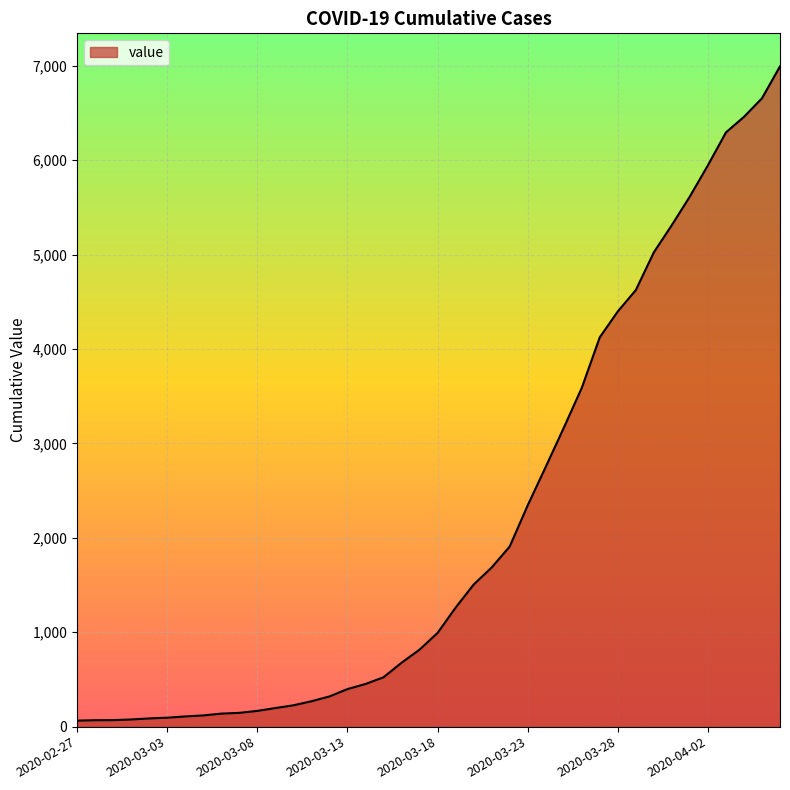

What is the difference between the maximum and minimum values?

6931